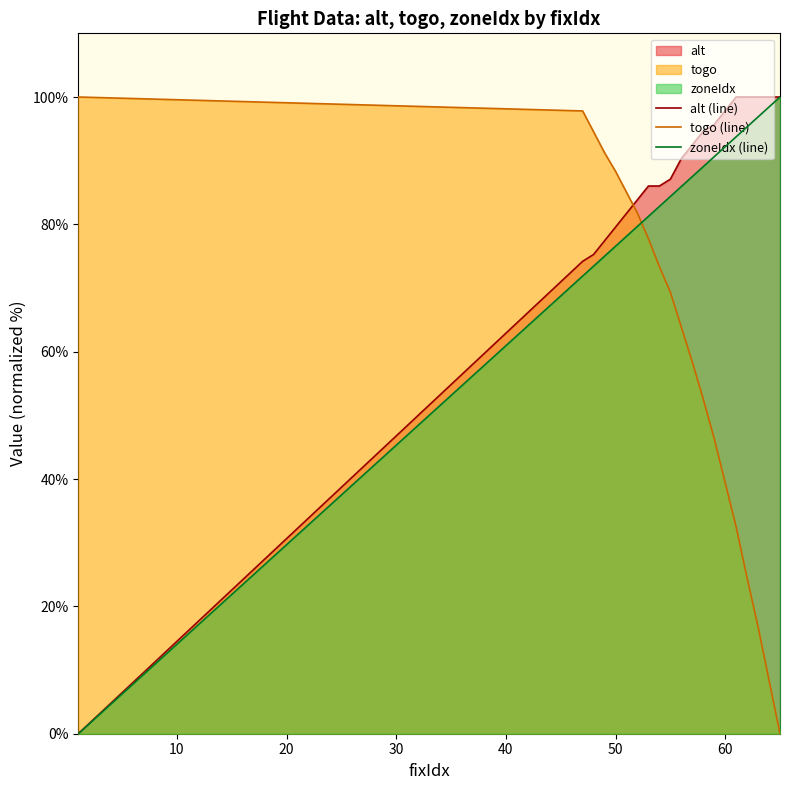

What is the value of the togo point at the 5th from the left?

88.3